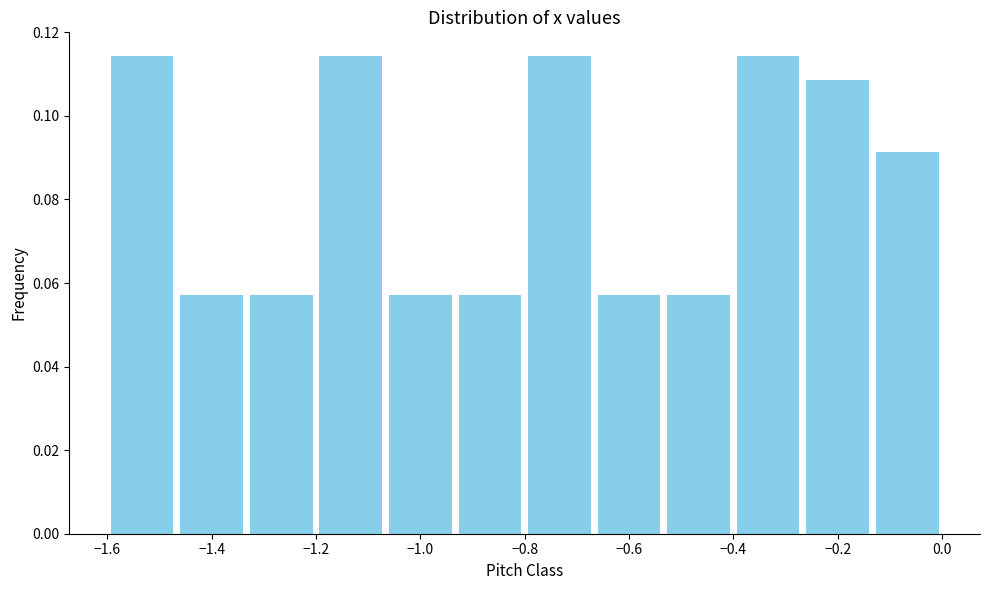

Reading left to right, list every bar in this chart as the range it spans on the x-axis followed by its height. Neither the bar edges nor the heights are printed on the chart, so give them approximately, as read against the axes.

-1.60 to -1.46: 0.114
-1.46 to -1.34: 0.058
-1.34 to -1.20: 0.058
-1.20 to -1.06: 0.114
-1.06 to -0.94: 0.058
-0.94 to -0.80: 0.058
-0.80 to -0.66: 0.114
-0.66 to -0.54: 0.058
-0.54 to -0.40: 0.058
-0.40 to -0.26: 0.114
-0.26 to -0.14: 0.108
-0.14 to 0.00: 0.092